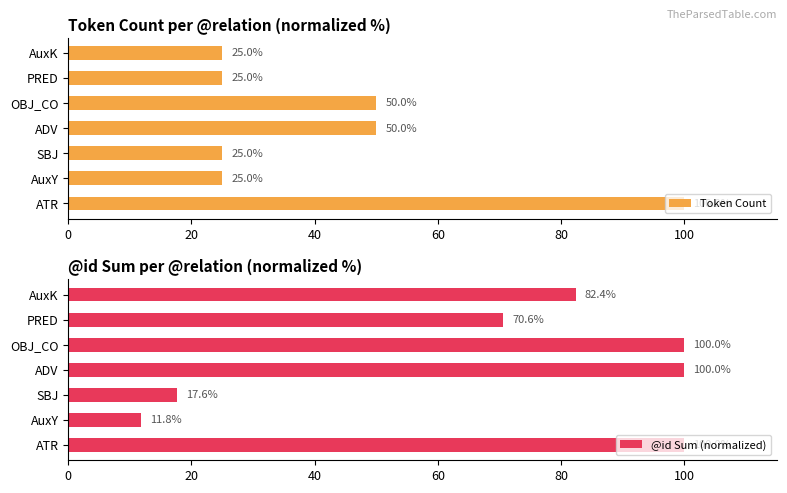

What is the maximum value for Token Count?

100